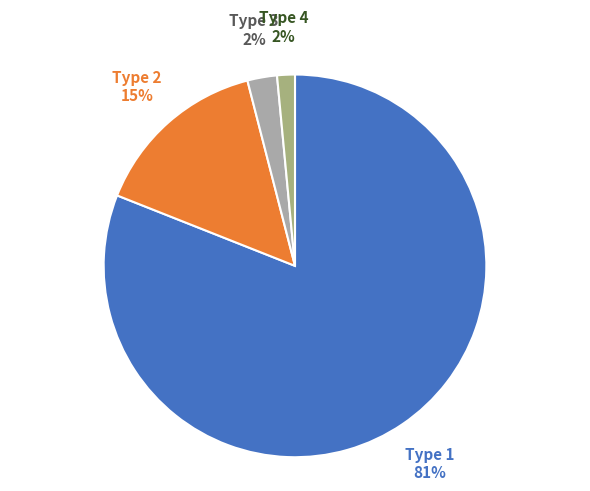

Rank the categories by value from highest to lowest.

Type 1, Type 2, Type 3, Type 4